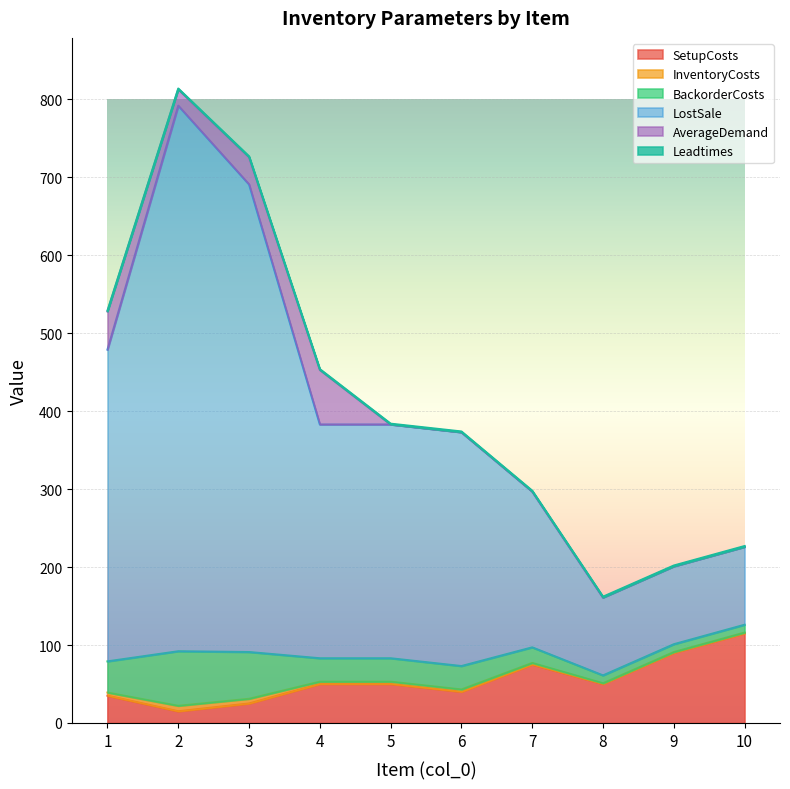

True or false: InventoryCosts and LostSale cross at least once.

False